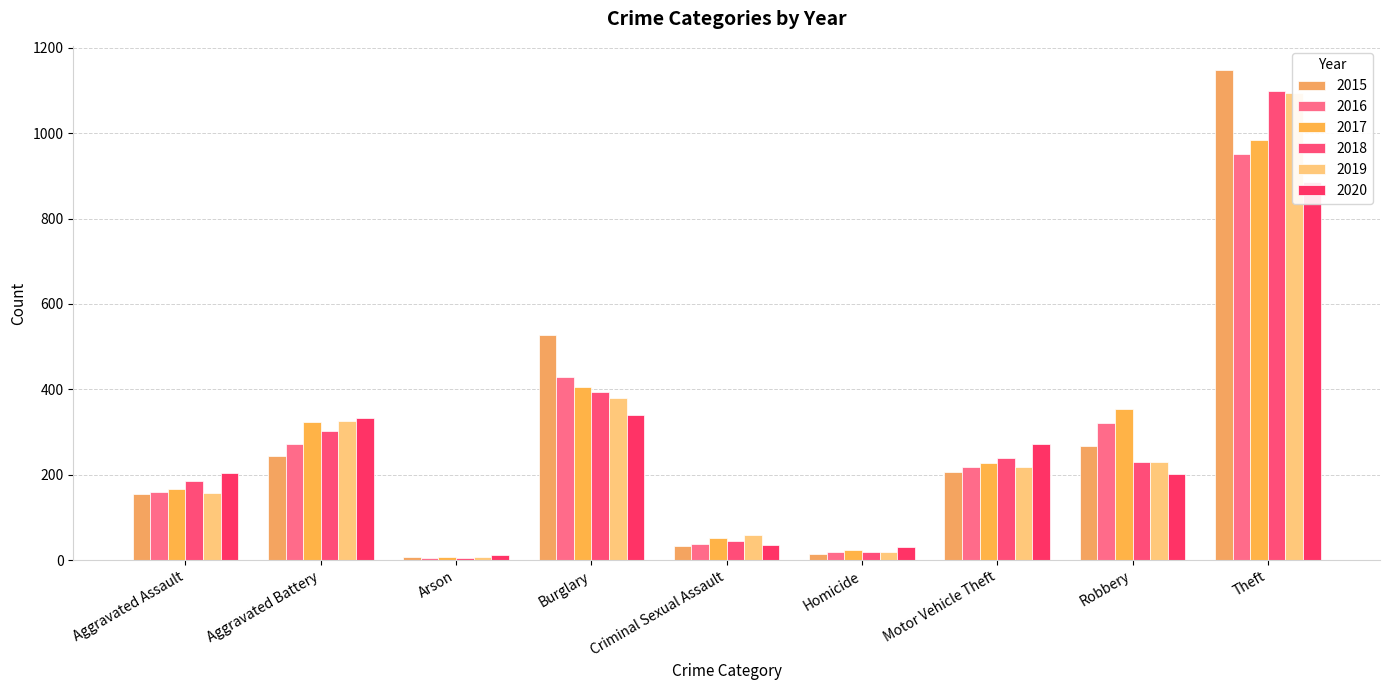

Where is 2020 nearest to the value 448?

Burglary